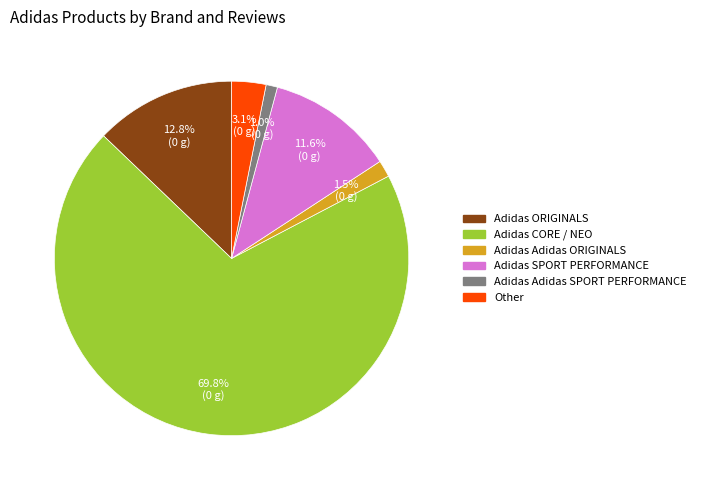

Between Adidas Adidas ORIGINALS and Adidas ORIGINALS, which is larger?

Adidas ORIGINALS